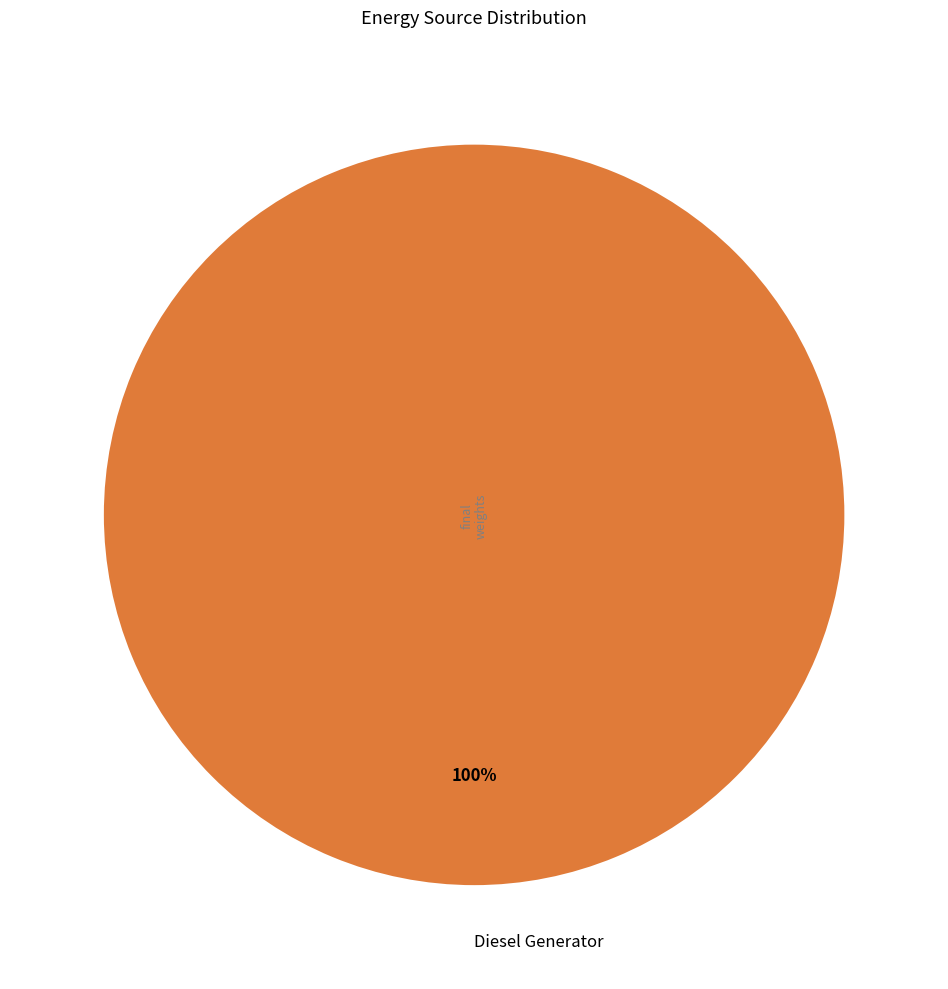

To the nearest percent, what percentage of the pie is Diesel Generator?

100%